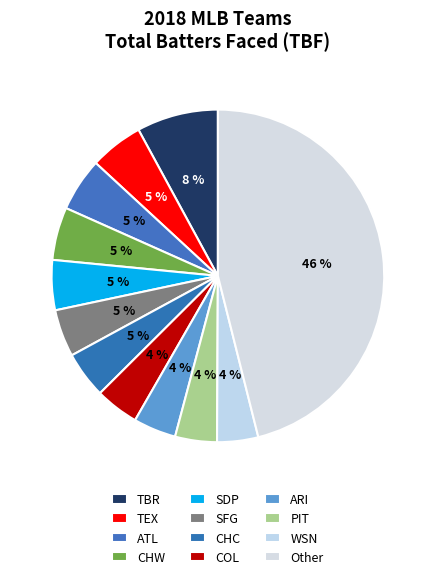

Approximately how many times larger is the value at CHW compared to ARI?

1.2